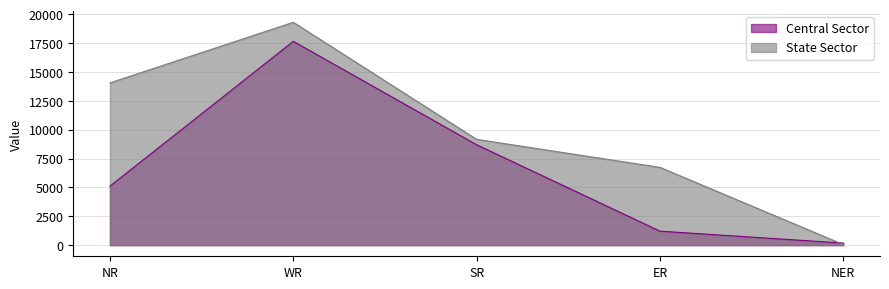

How many series are shown in this chart?

2